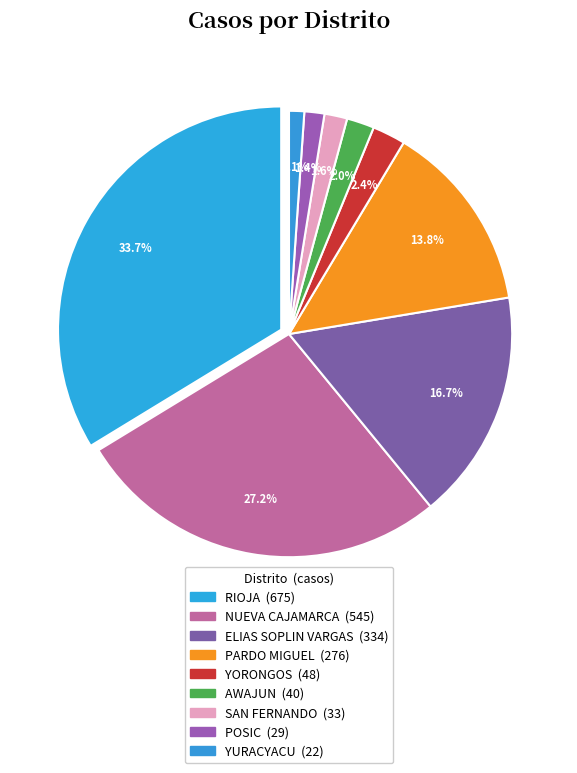

Is it true that AWAJUN is 2% of the pie?

True